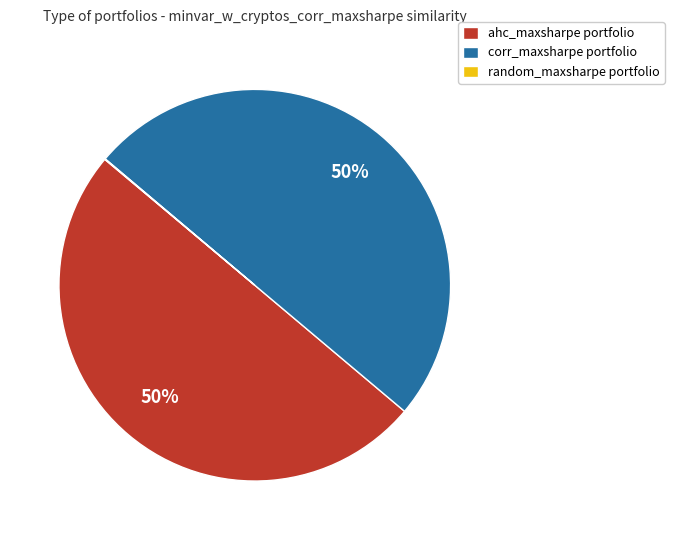

What is the ratio of the value at corr_maxsharpe portfolio to the value at ahc_maxsharpe portfolio?

1.0